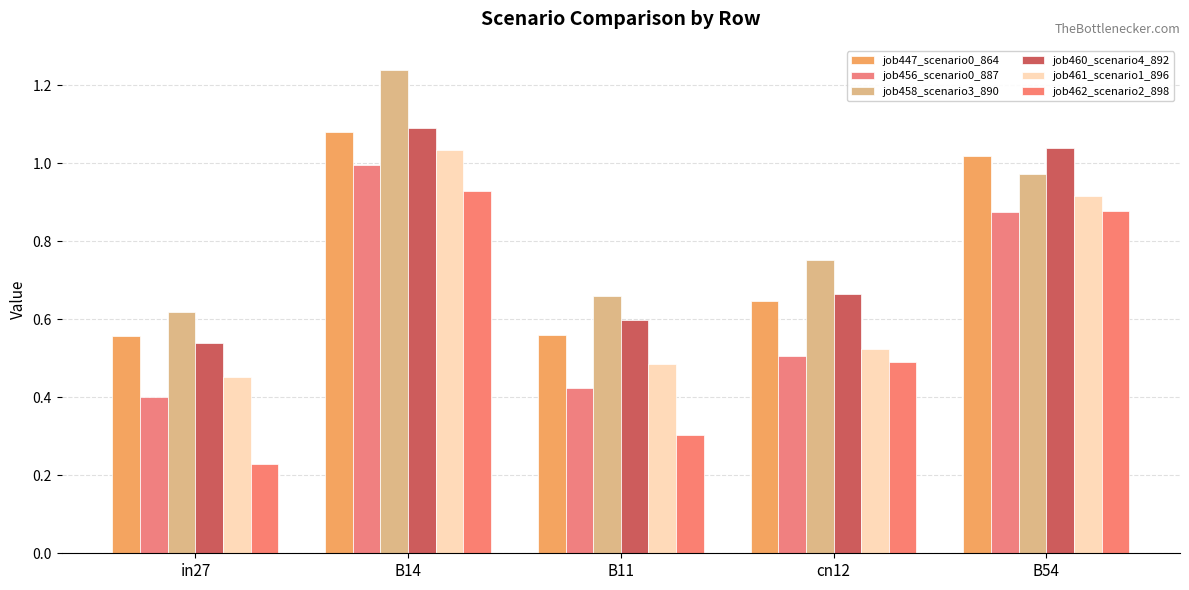

Which series has the largest total across all categories?

job458_scenario3_890